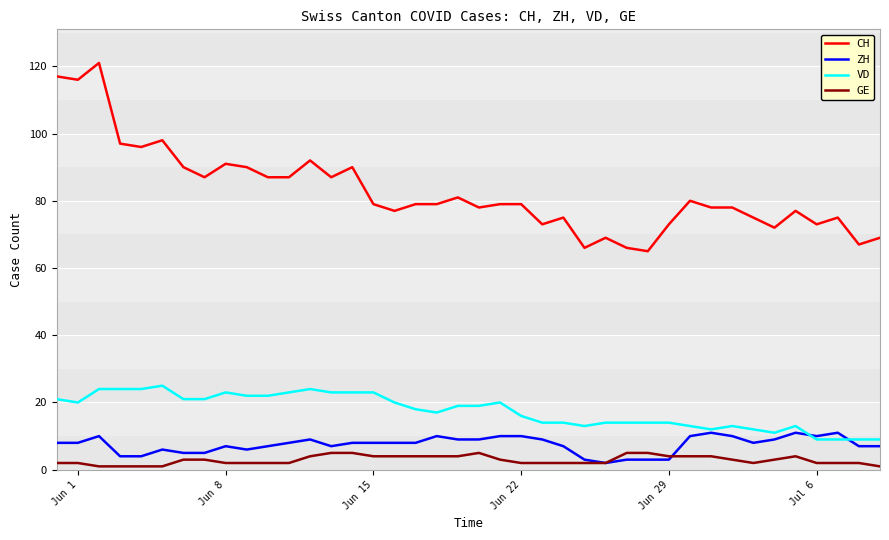

Reading left to right, transcribe all the data shown in this chart.

CH: 117	116	121	97	96	98	90	87	91	90	87	87	92	87	90	79	77	79	79	81	78	79	79	73	75	66	69	66	65	73	80	78	78	75	72	77	73	75	67	69
ZH: 8	8	10	4	4	6	5	5	7	6	7	8	9	7	8	8	8	8	10	9	9	10	10	9	7	3	2	3	3	3	10	11	10	8	9	11	10	11	7	7
VD: 21	20	24	24	24	25	21	21	23	22	22	23	24	23	23	23	20	18	17	19	19	20	16	14	14	13	14	14	14	14	13	12	13	12	11	13	9	9	9	9
GE: 2	2	1	1	1	1	3	3	2	2	2	2	4	5	5	4	4	4	4	4	5	3	2	2	2	2	2	5	5	4	4	4	3	2	3	4	2	2	2	1